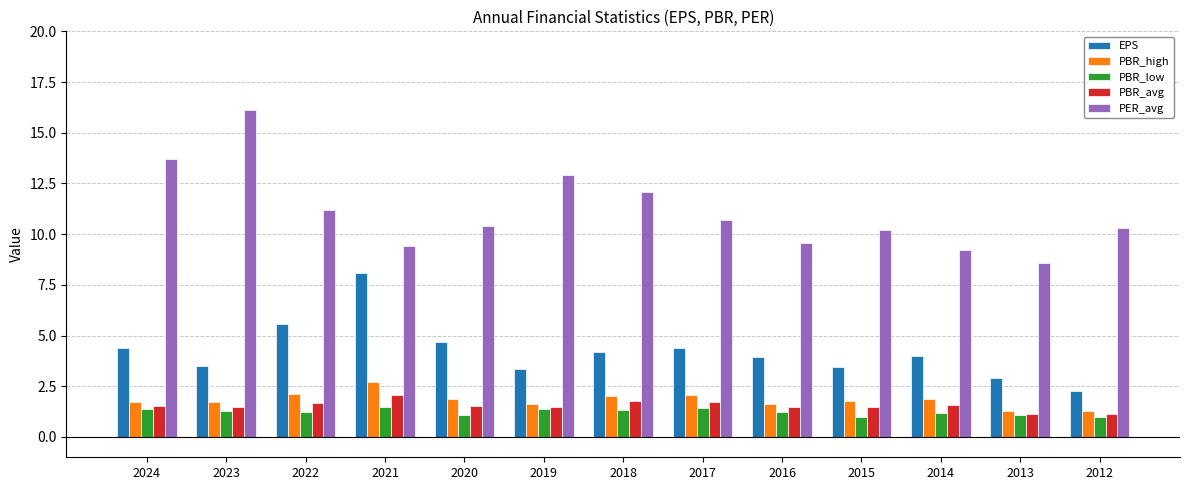

Is it true that PER_avg equals 4.7 at 2016?

False